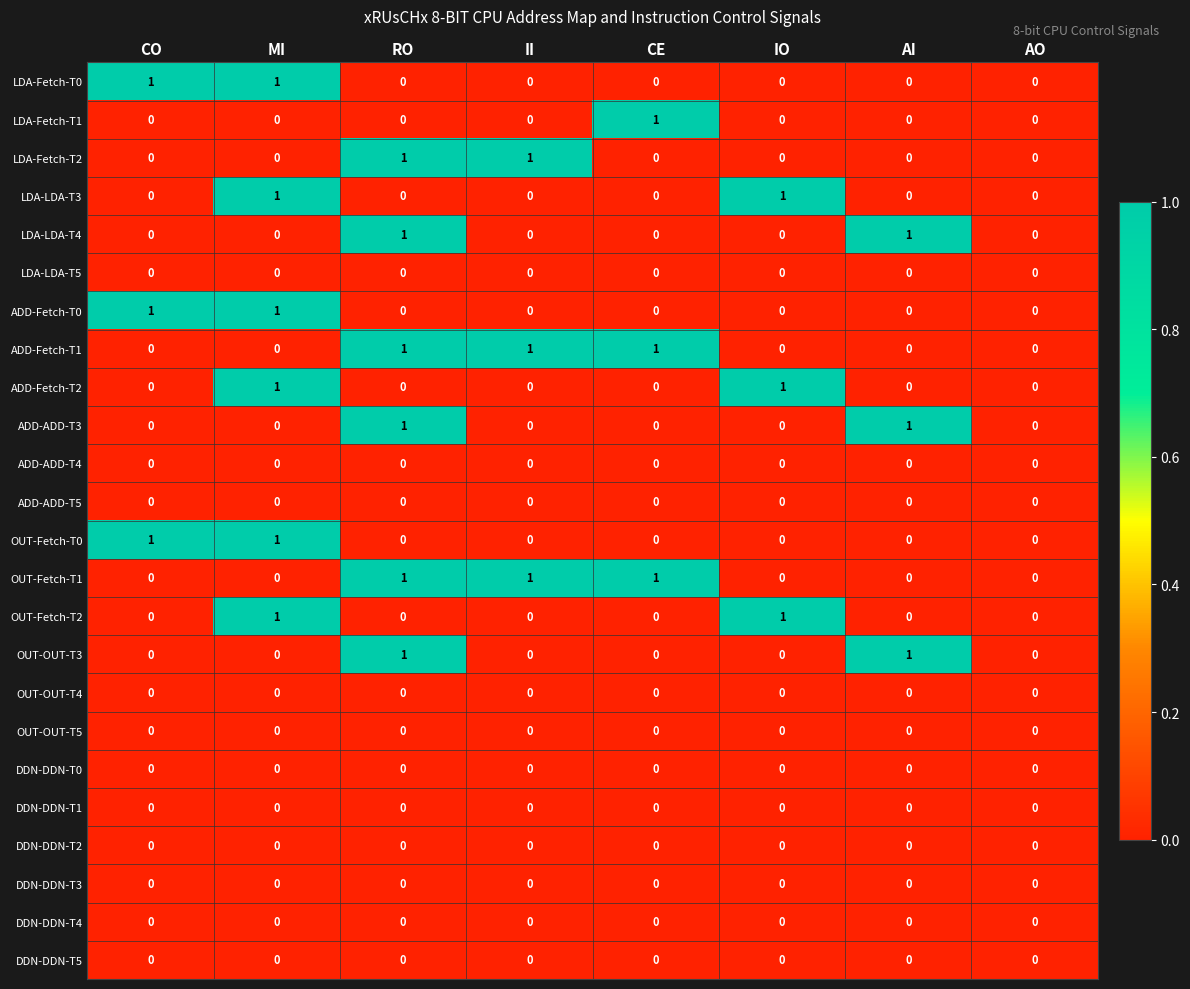

What is the spread (max minus min) of values at CO?

1